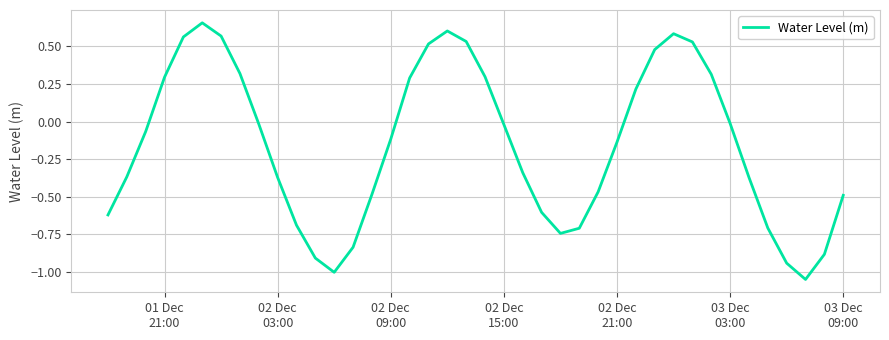

How many values exceed 0?

15